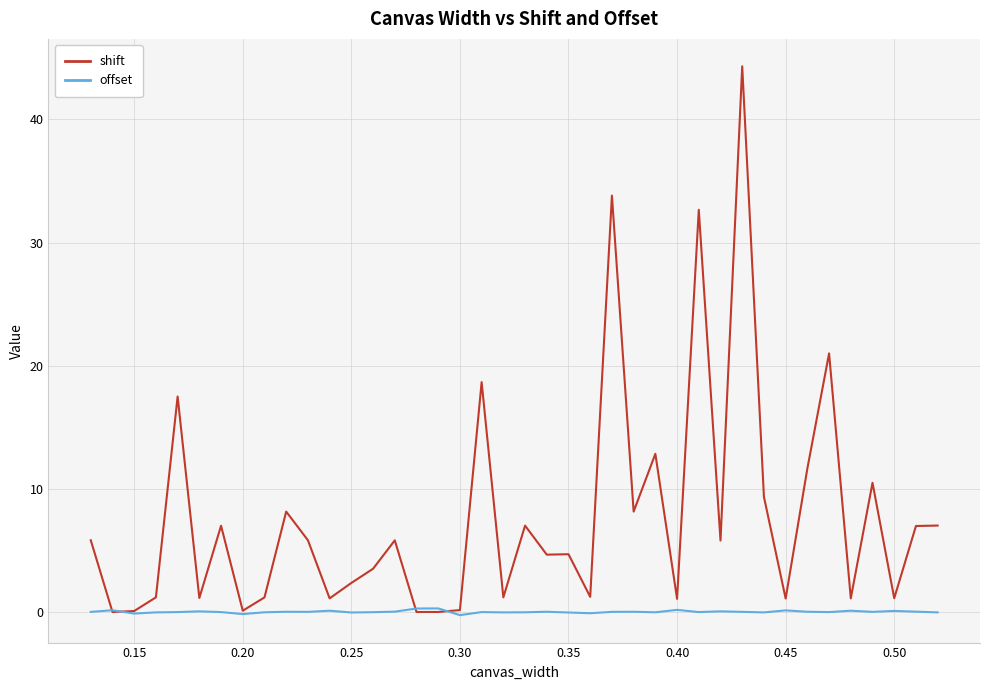

What is the greatest value displayed?

44.3